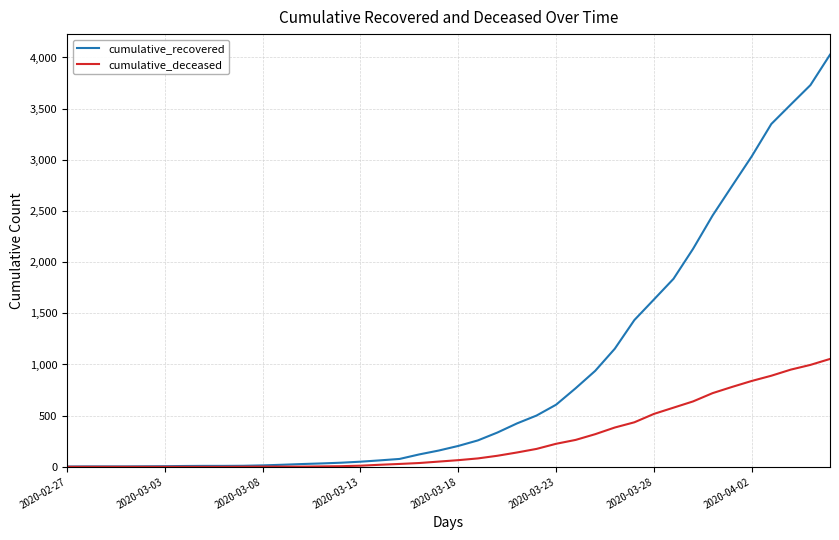

Which series has the largest total across all categories?

cumulative_recovered